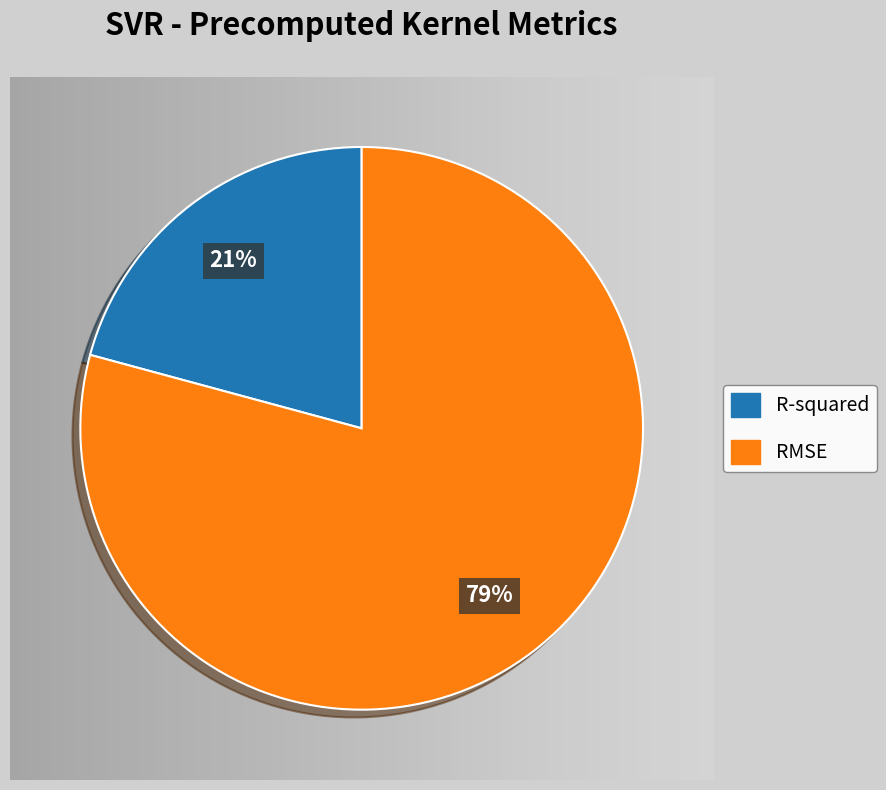

To the nearest percent, what is the difference between the R-squared and RMSE slice percentages?

58%